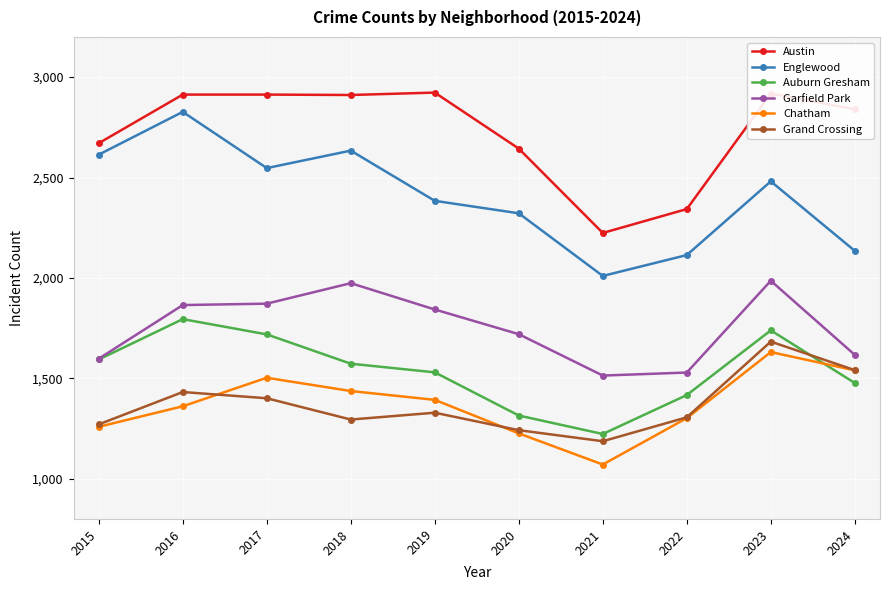

What is the difference between the second highest and minimum values in the Garfield Park series?

460